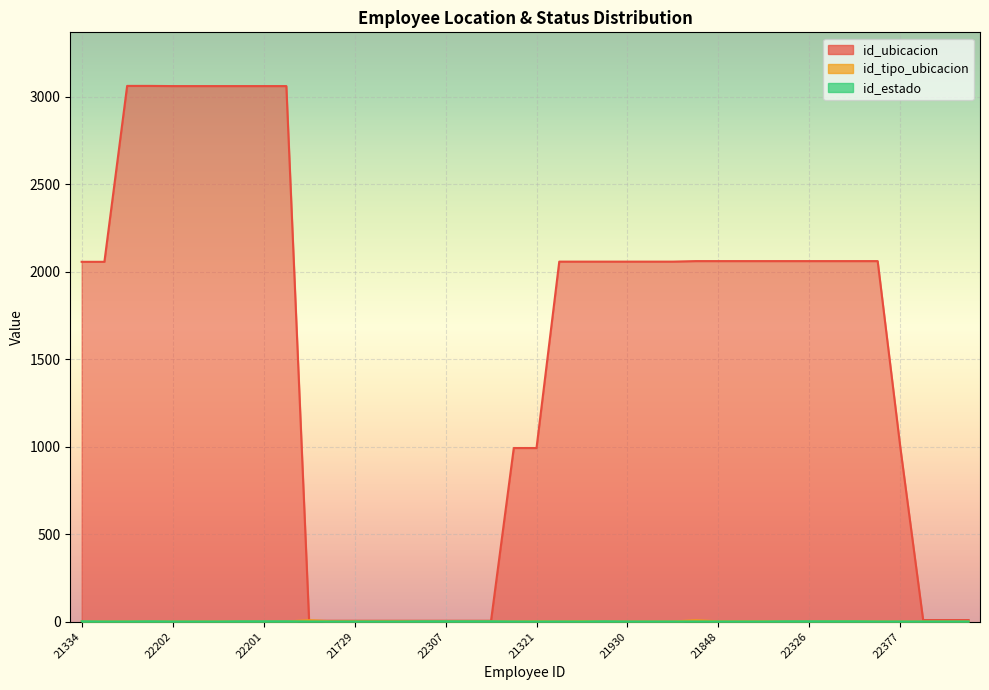

Rank the categories by id_tipo_ubicacion value from highest to lowest.

21502, 22131, 21321, 21317, 21405, 21729, 22064, 22035, 22306, 22307, 22308, 22309, 21848, 22029, 22031, 22290, 21742, 21334, 21530, 22135, 22345, 22202, 22200, 22199, 22198, 22201, 22205, 21046, 9030, 21969, 21930, 22190, 21931, 20416, 22326, 22325, 22377, 22222, 22039, 16041